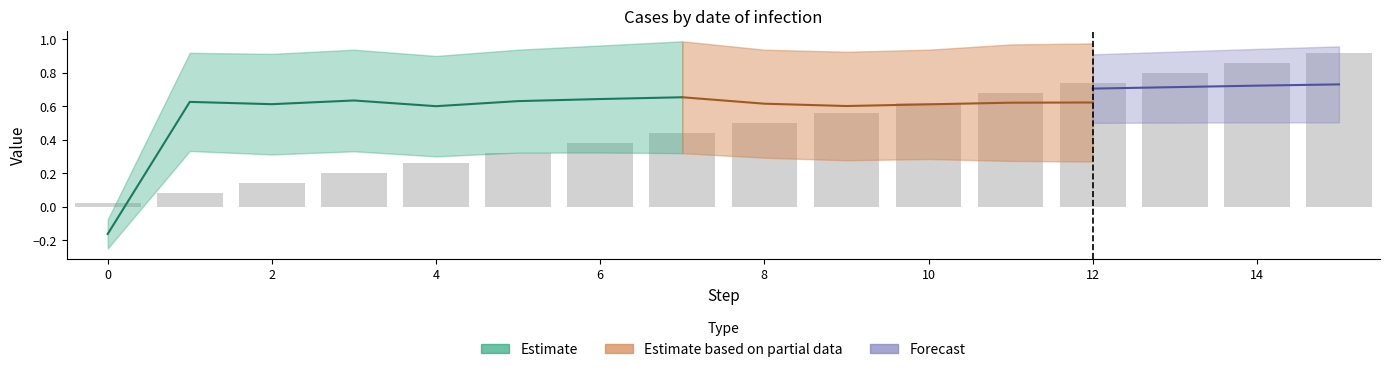

Between 7 and 11, which is larger?

7